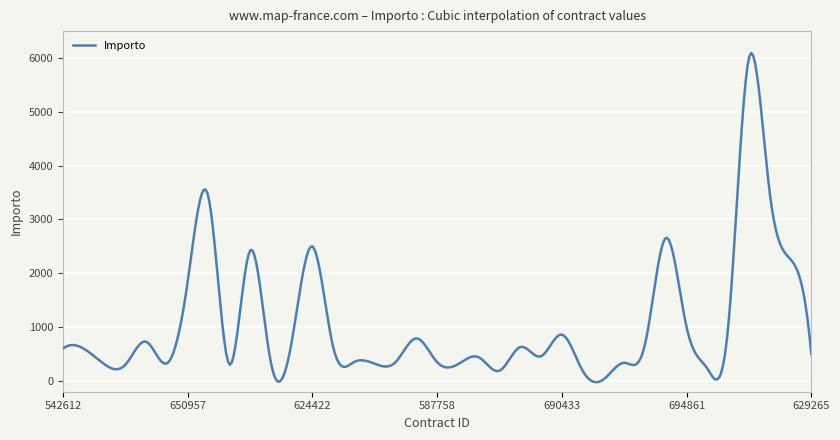

What is the maximum value shown in the chart?

6092.0